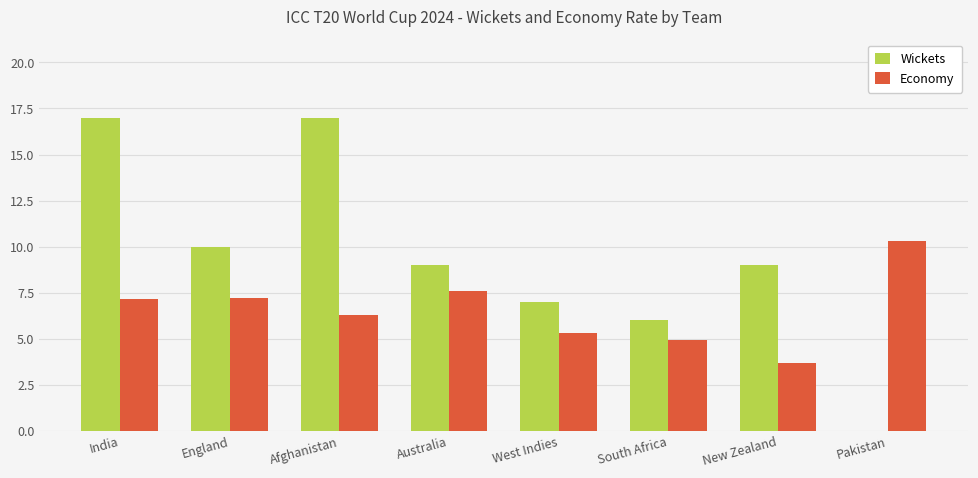

Is it true that Economy equals 6.3 at Afghanistan?

True